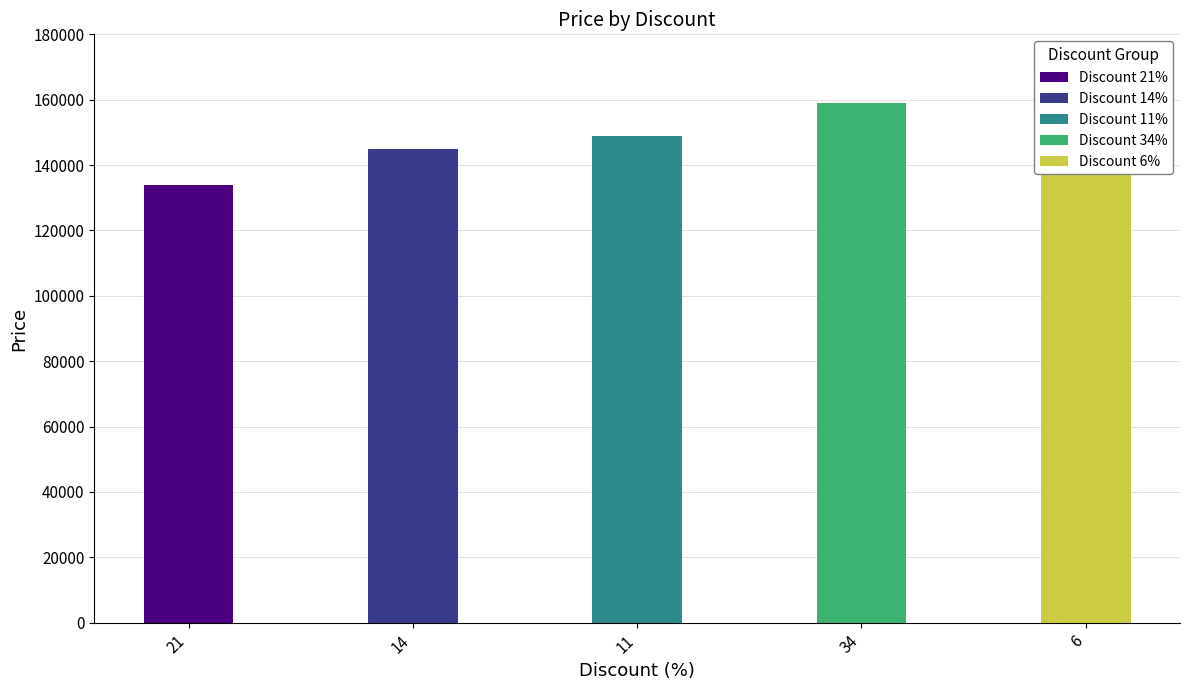

What is the sum of all values?

751700